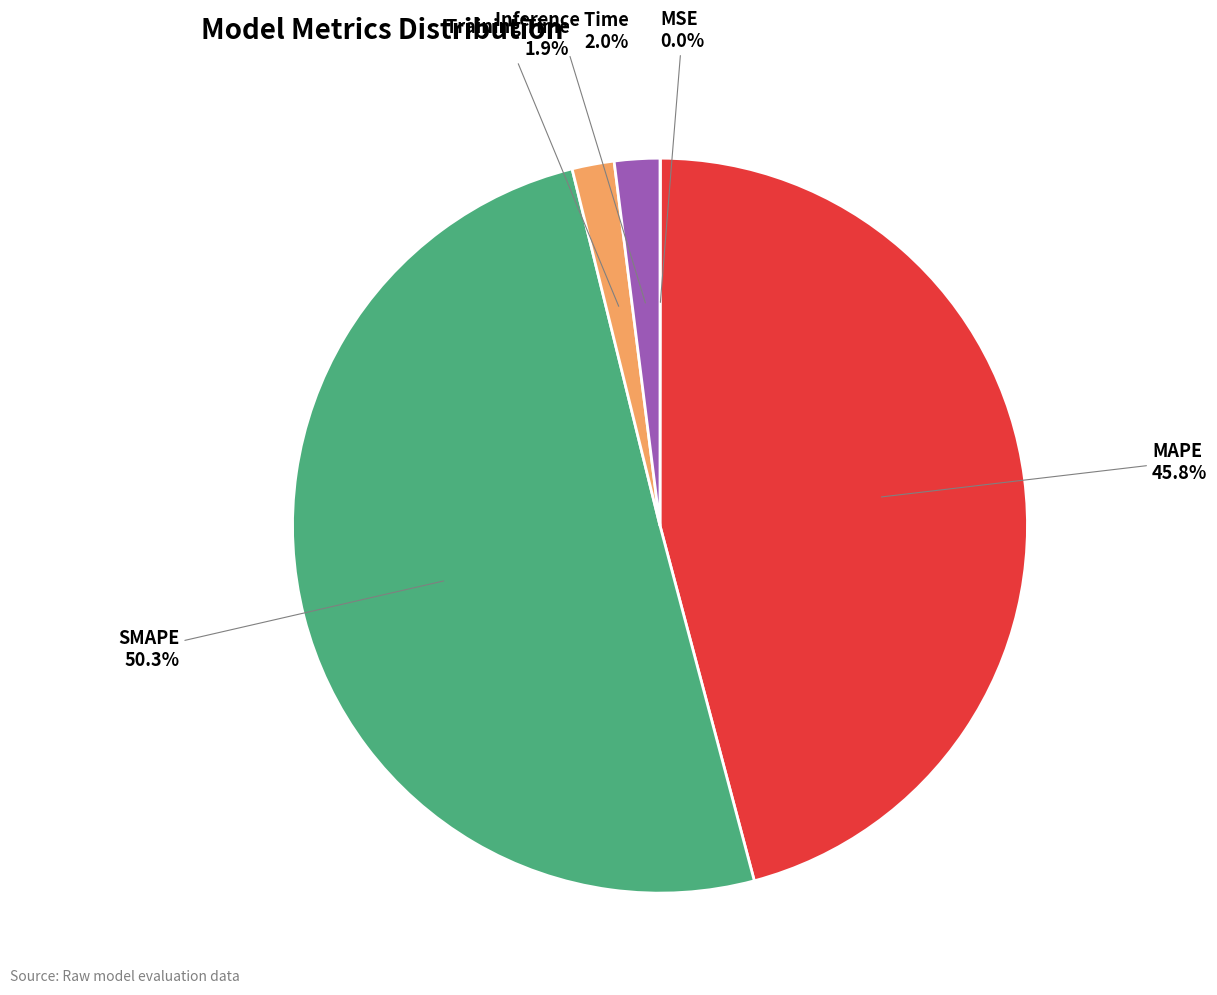

Is there any slice that represents more than half of the pie?

Yes